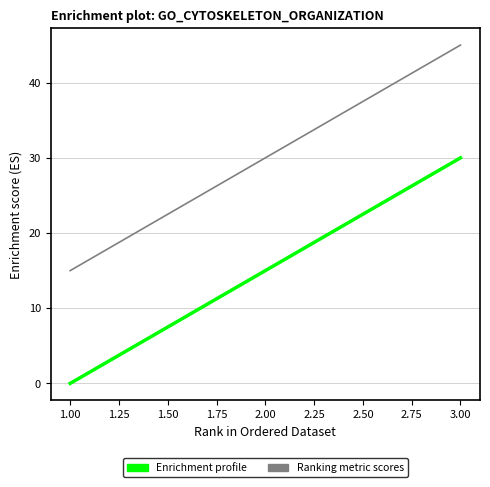

What is the average value of the Enrichment profile series?

15